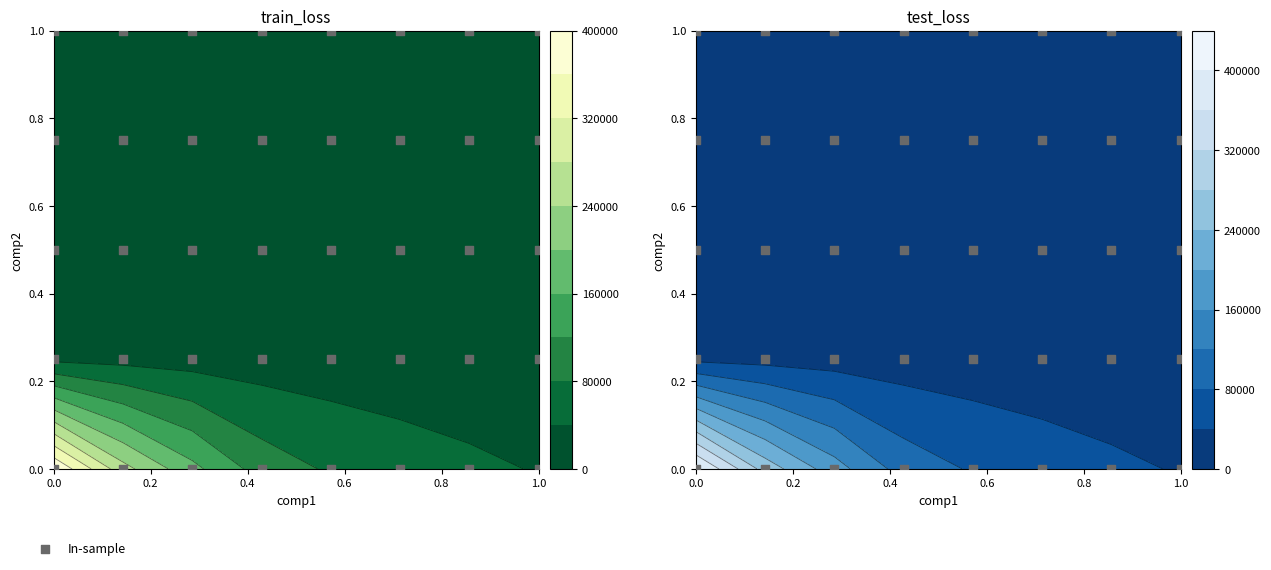

What is the difference between the second highest and minimum values?

1.0